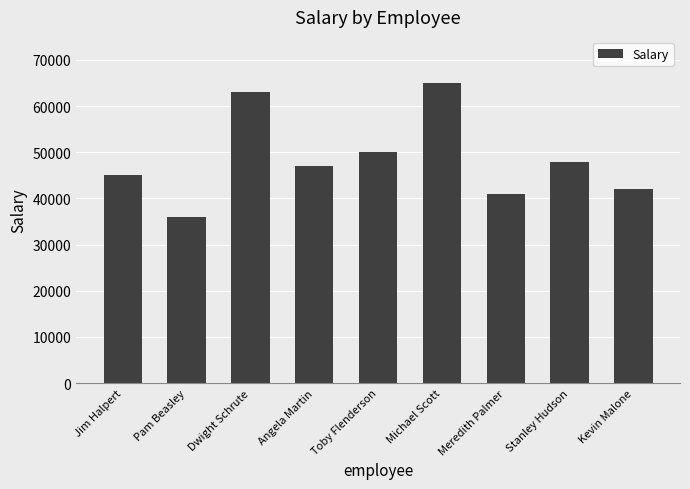

Rank the categories by value from highest to lowest.

Michael Scott, Dwight Schrute, Toby Flenderson, Stanley Hudson, Angela Martin, Jim Halpert, Kevin Malone, Meredith Palmer, Pam Beasley